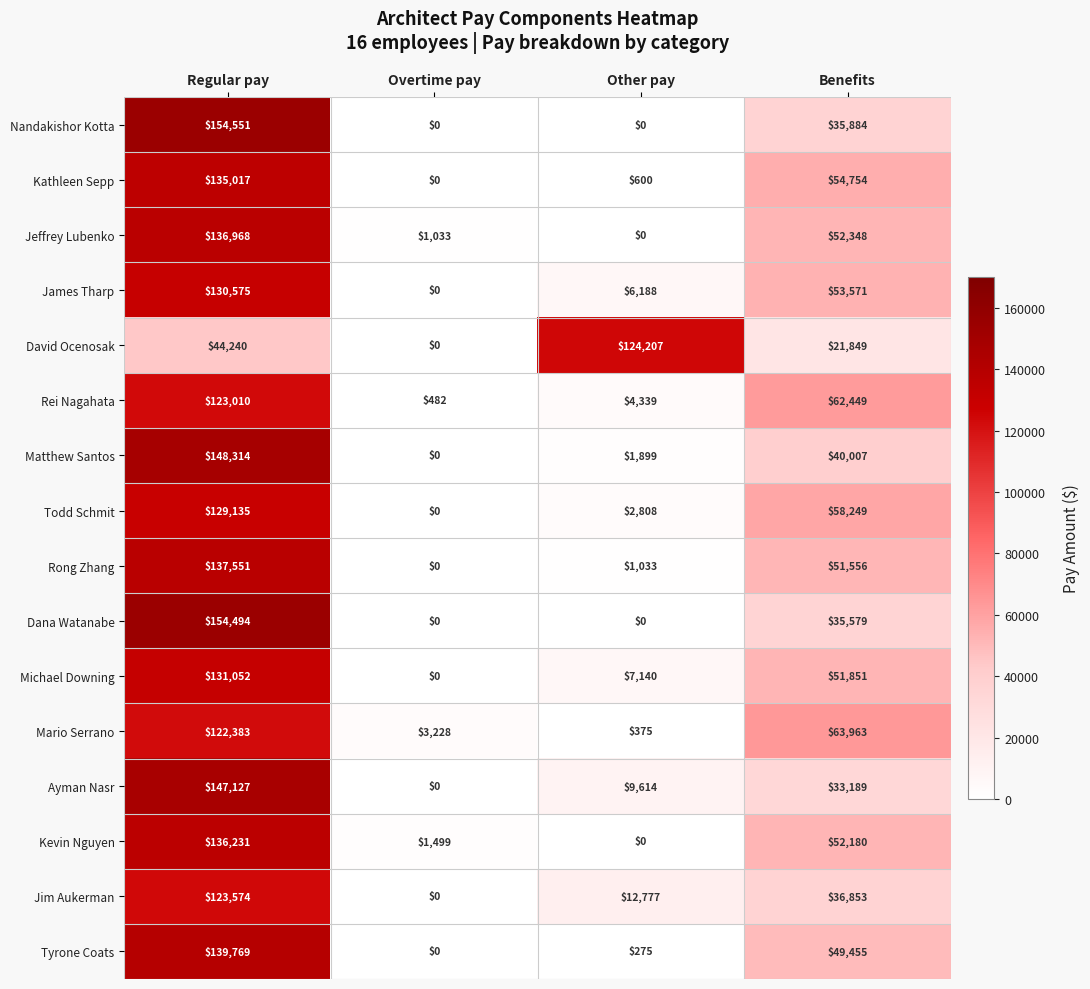

Which category has the lowest value in the Michael Downing series?

Overtime pay